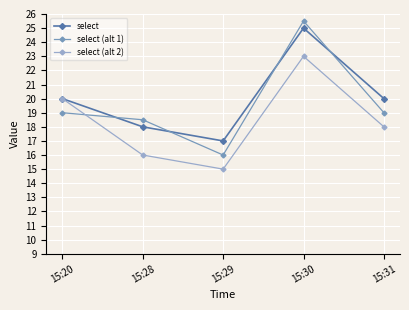

Reading right to left, list all the values displayed in this chart.

select: 20.0	25.0	17.0	18.0	20.0
select (alt 1): 19.0	25.5	16.0	18.5	19.0
select (alt 2): 18.0	23.0	15.0	16.0	20.0